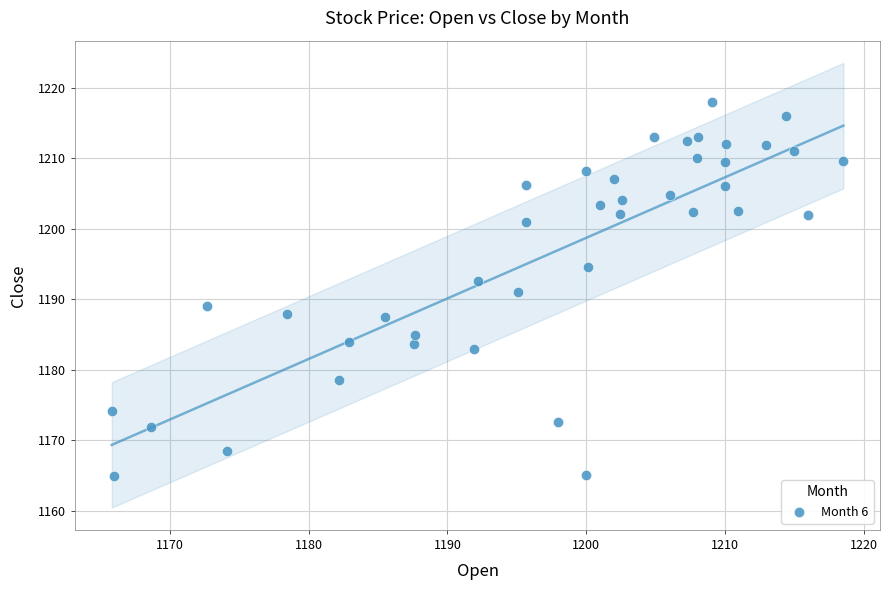

What is the range of X values (max minus min)?

52.8